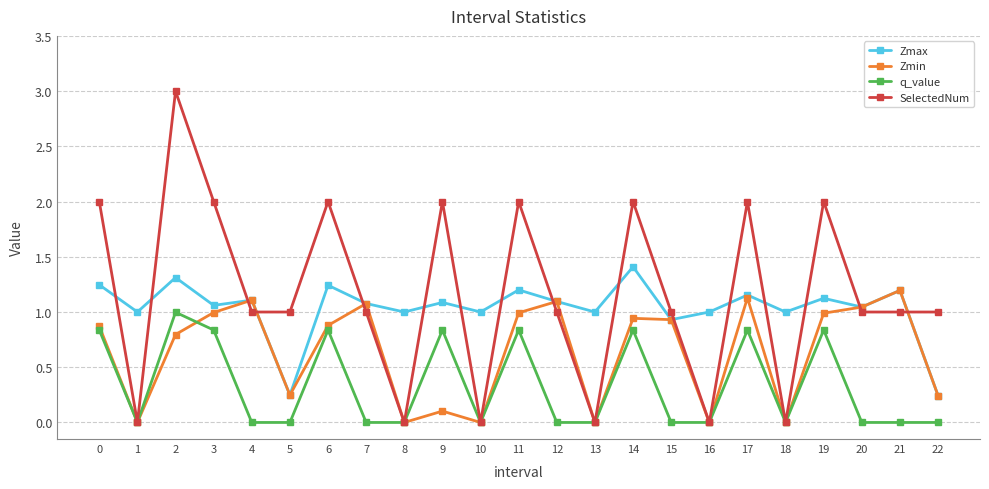

At which category does Zmax reach its first local valley?

1